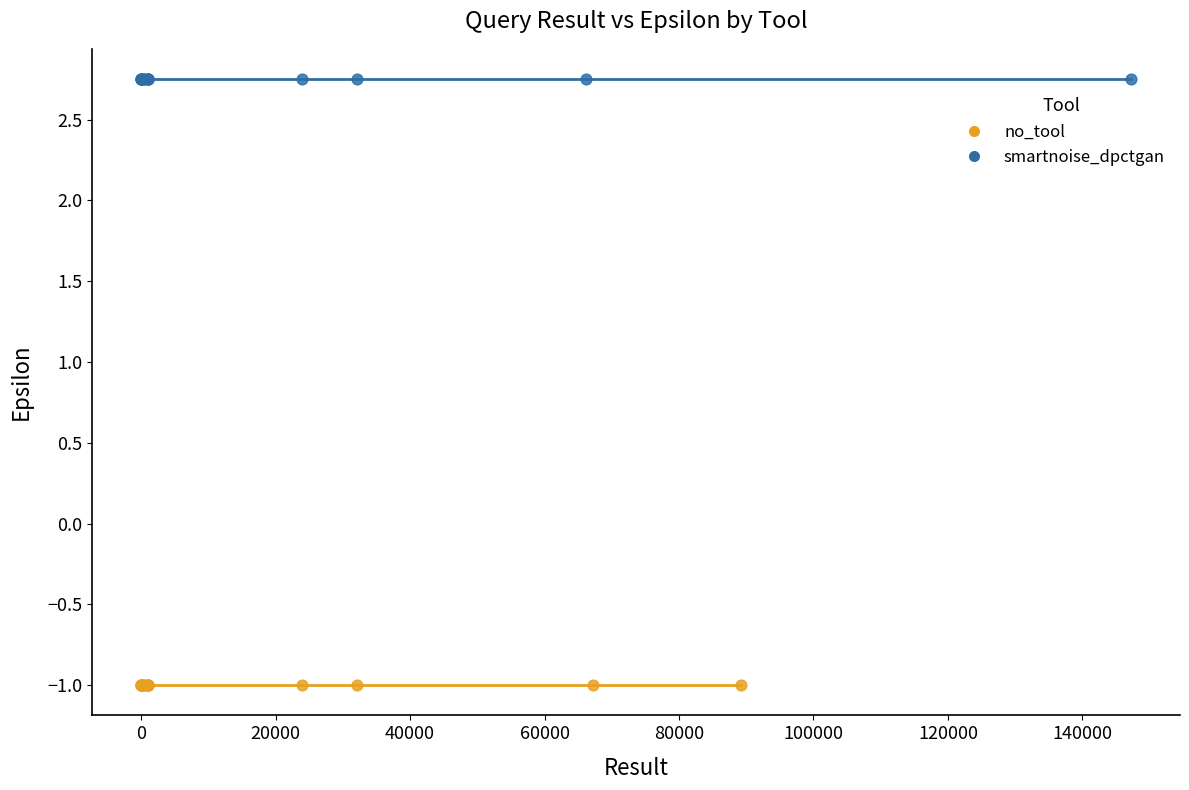

Which series contains the lowest Y value?

no_tool